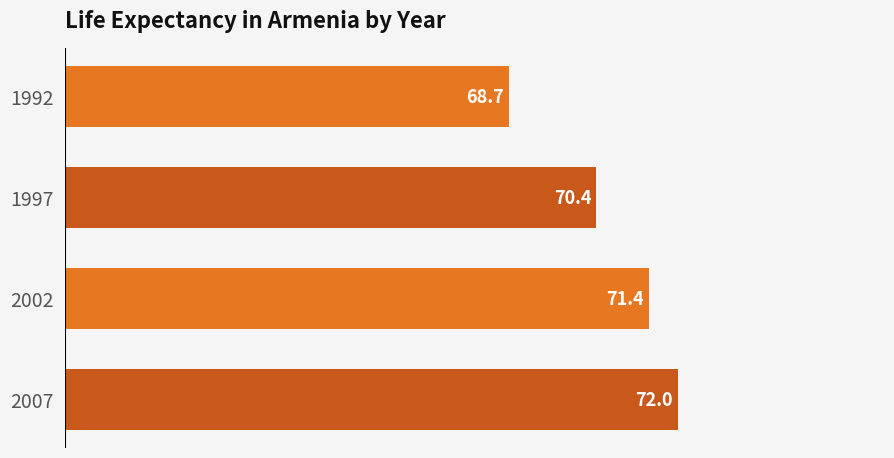

What is the smallest value displayed?

68.7